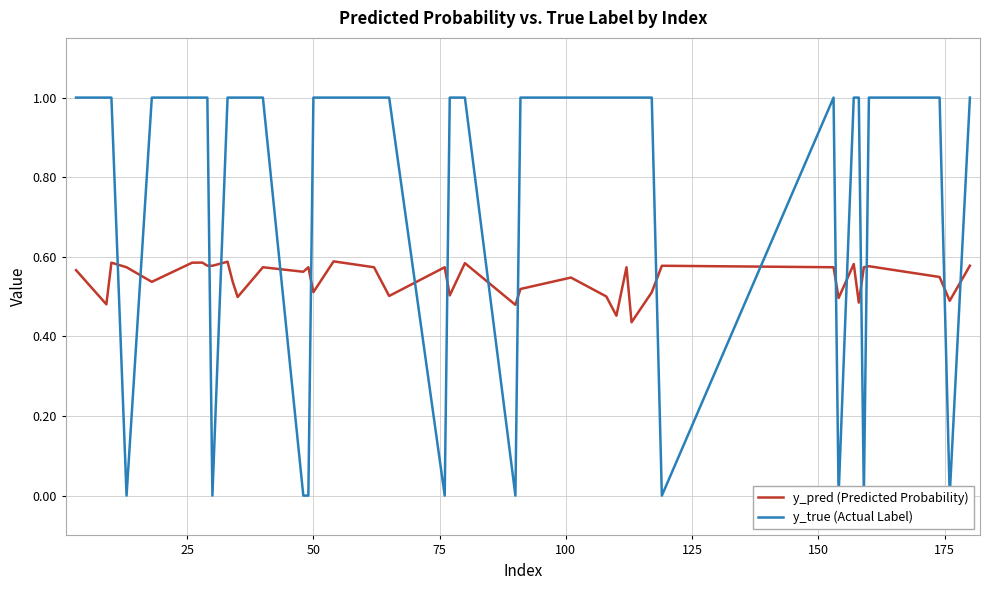

How many times do y_pred (Predicted Probability) and y_true (Actual Label) cross each other?

18